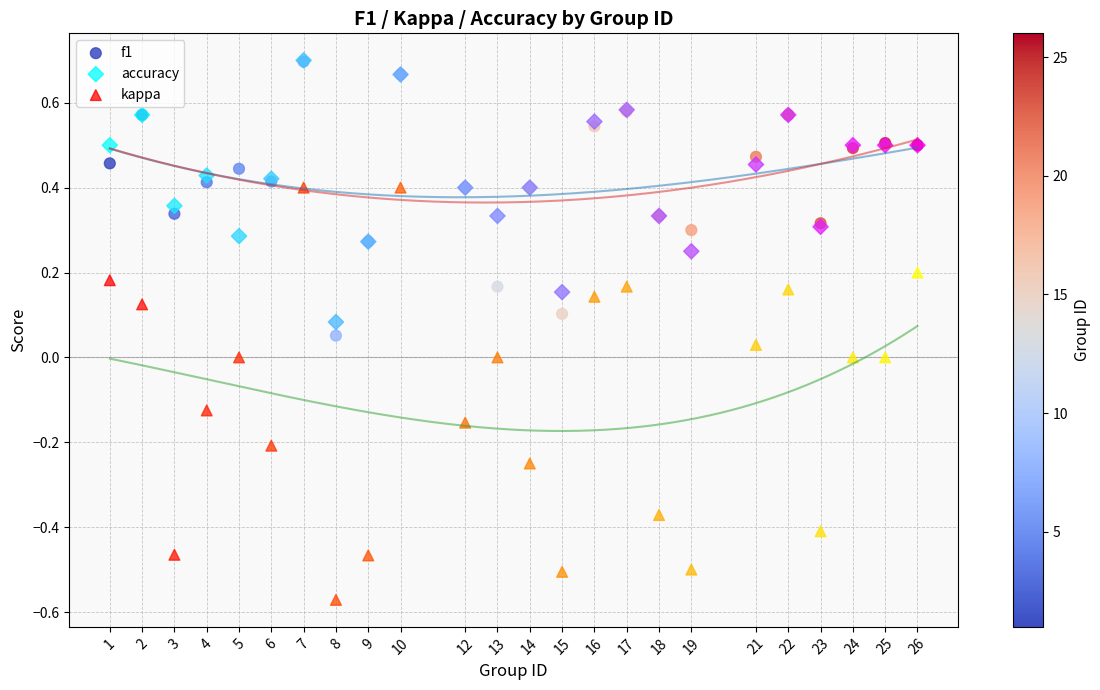

What are all the series names shown in the legend?

f1, accuracy, kappa